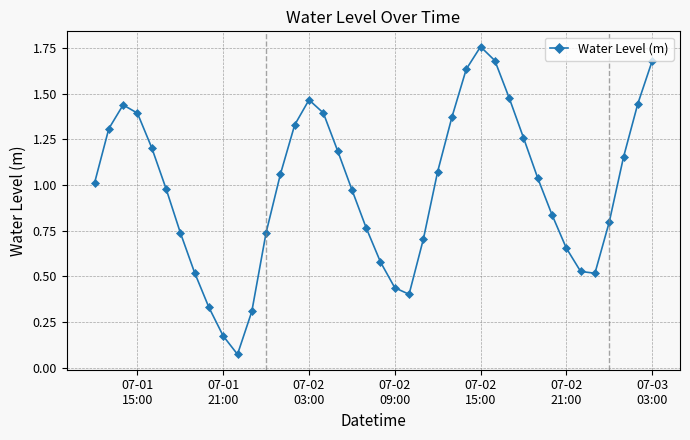

How many points are lower than both their immediate neighbors (excluding endpoints)?

3